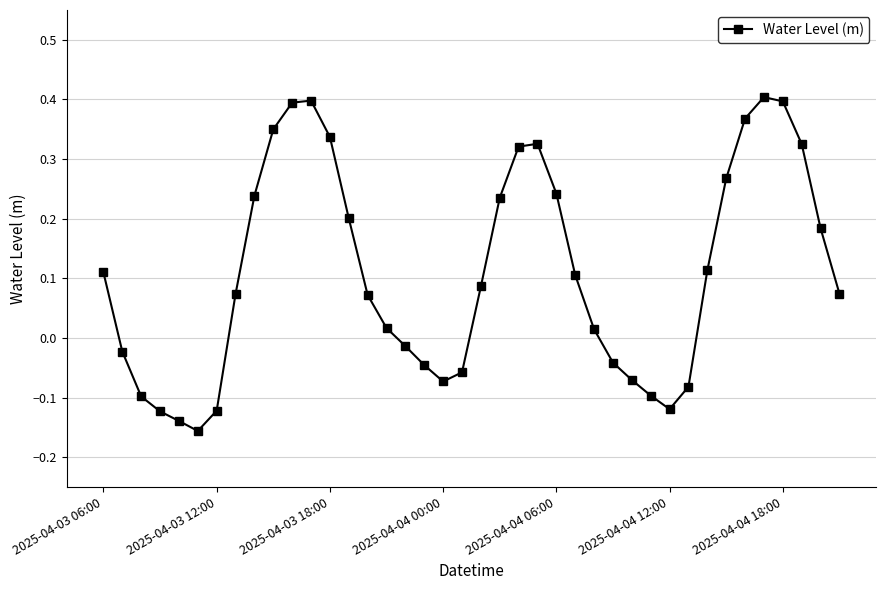

What is the sum of all values?

4.4